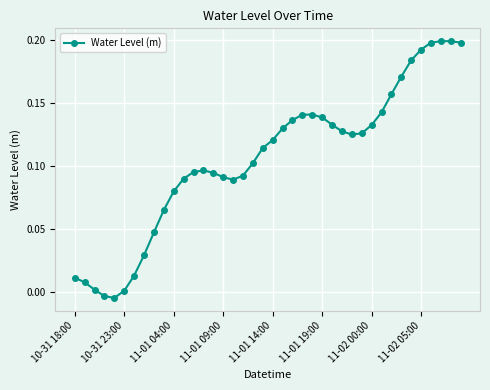

What is the sum of all values?

4.2